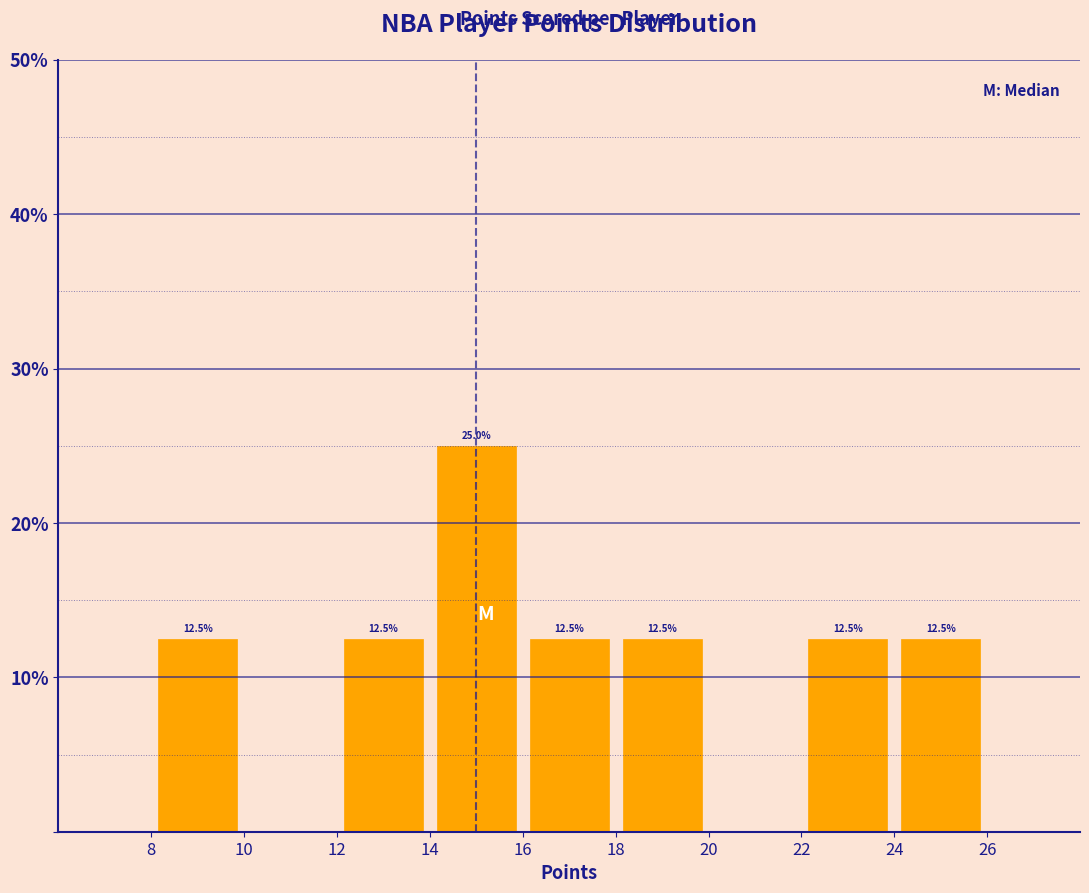

Over which range of the x-axis is the bar tallest?

14 to 16